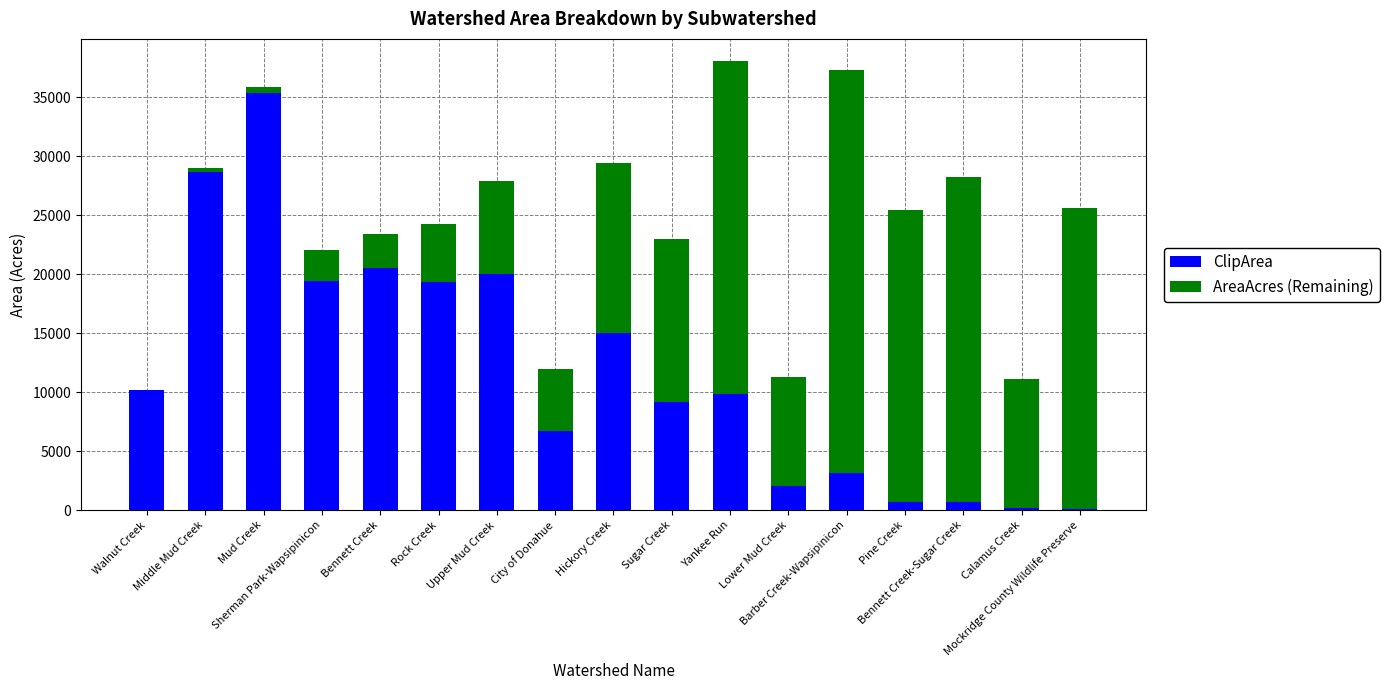

Reading left to right, list all the values displayed in this chart.

ClipArea: Walnut Creek=10212.6	Middle Mud Creek=28686.8	Mud Creek=35351.1	Sherman Park-Wapsipinicon=19422.6	Bennett Creek=20493.4	Rock Creek=19294.7	Upper Mud Creek=20005.4	City of Donahue=6748.3	Hickory Creek=15008.4	Sugar Creek=9151.7	Yankee Run=9854.4	Lower Mud Creek=2023.4	Barber Creek-Wapsipinicon=3117.2	Pine Creek=675.1	Bennett Creek-Sugar Creek=667.9	Calamus Creek=214.8	Mockridge County Wildlife Preserve=117.3
AreaAcres (Remaining): Walnut Creek=-0.0	Middle Mud Creek=292.5	Mud Creek=495.1	Sherman Park-Wapsipinicon=2586.9	Bennett Creek=2923.5	Rock Creek=4977.5	Upper Mud Creek=7879.0	City of Donahue=5247.4	Hickory Creek=14414.9	Sugar Creek=13828.9	Yankee Run=28166.4	Lower Mud Creek=9255.3	Barber Creek-Wapsipinicon=34136.8	Pine Creek=24736.6	Bennett Creek-Sugar Creek=27581.2	Calamus Creek=10902.0	Mockridge County Wildlife Preserve=25496.1